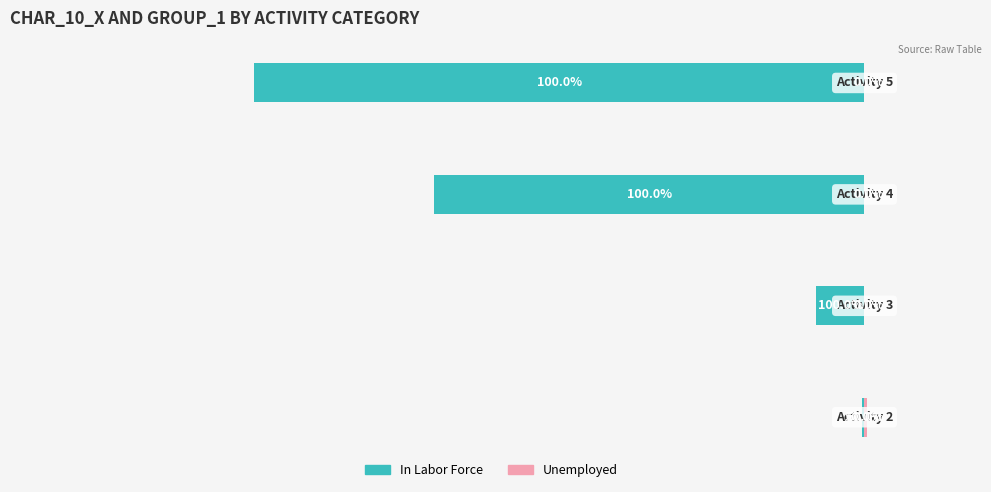

How many values in Unemployed are above zero?

1